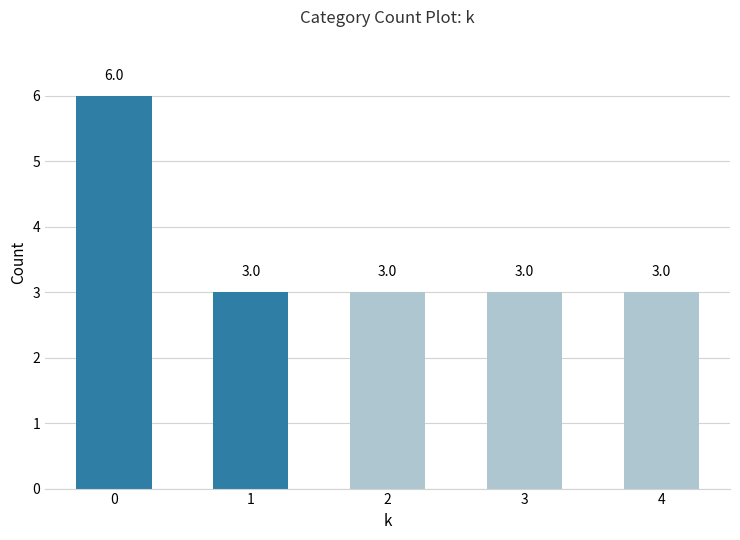

How many data points does each series have?

5